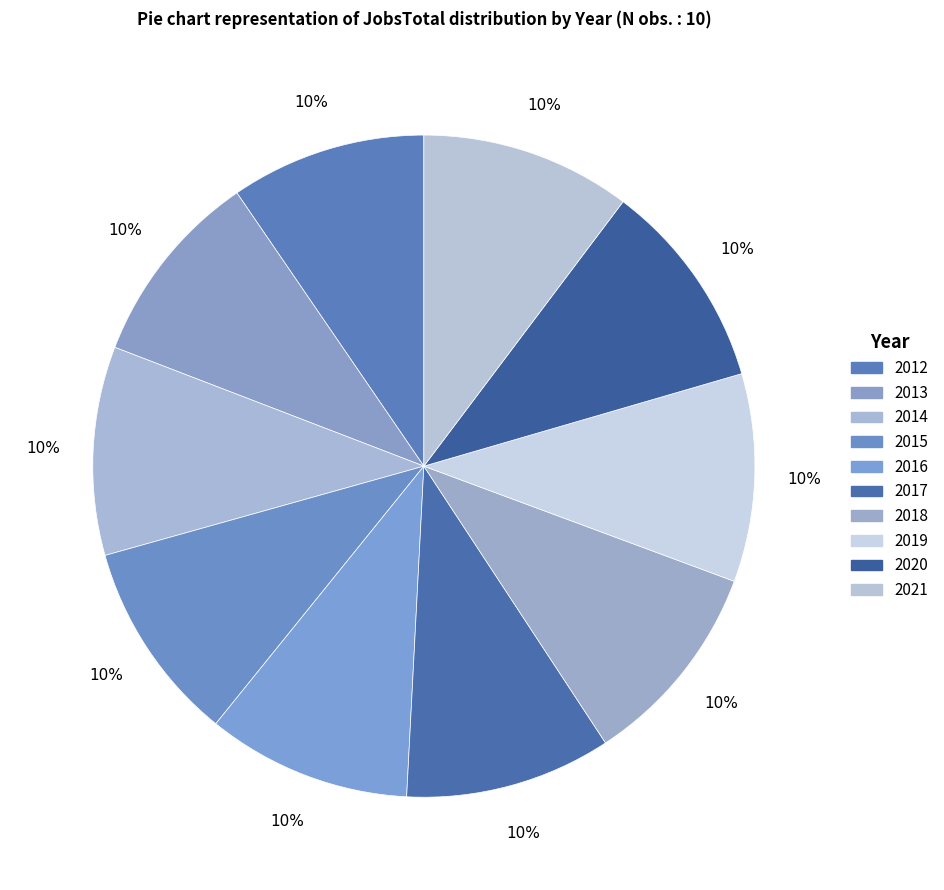

Is there any slice that represents more than half of the pie?

No